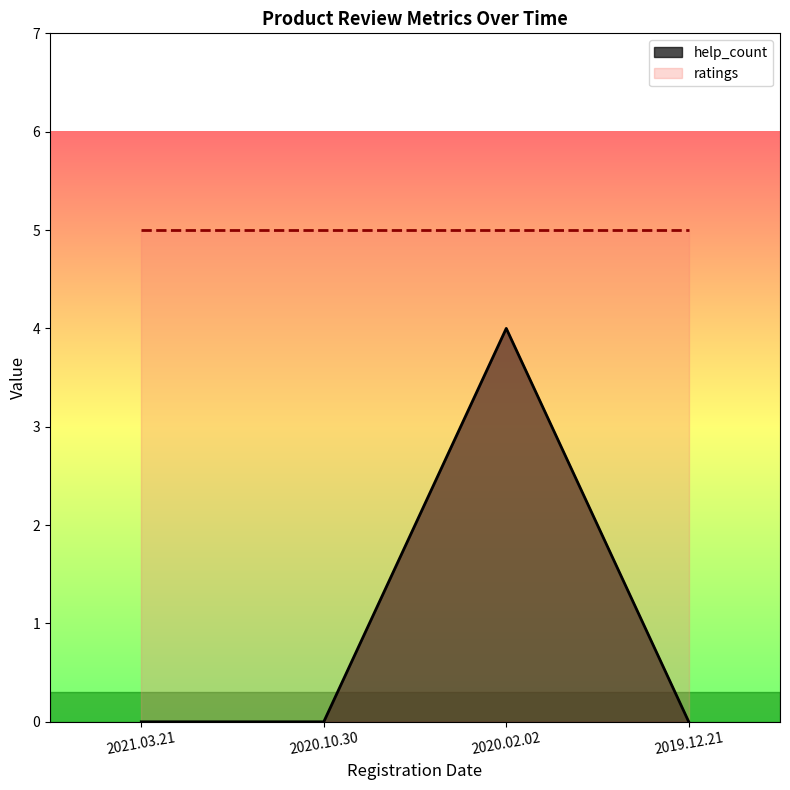

Reading right to left, extract all data points from this chart.

0	4	0	0